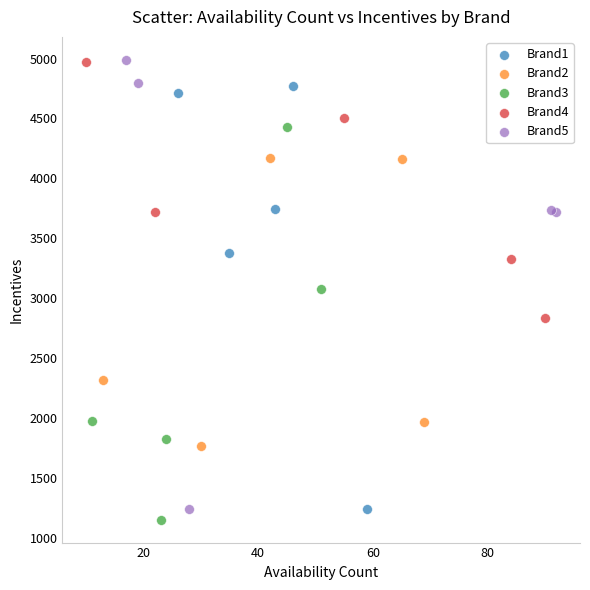

Which series has the widest spread of Y values?

Brand5